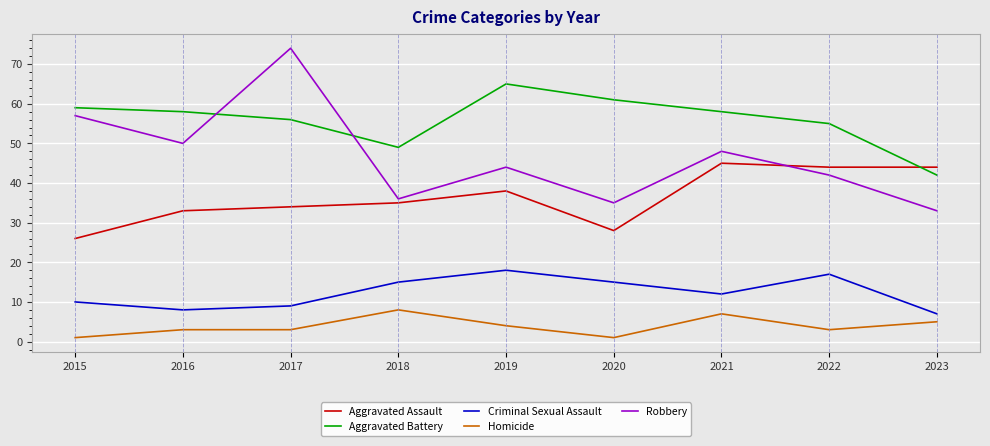

Reading left to right, transcribe all the data shown in this chart.

Aggravated Assault: 2015=26	2016=33	2017=34	2018=35	2019=38	2020=28	2021=45	2022=44	2023=44
Aggravated Battery: 2015=59	2016=58	2017=56	2018=49	2019=65	2020=61	2021=58	2022=55	2023=42
Criminal Sexual Assault: 2015=10	2016=8	2017=9	2018=15	2019=18	2020=15	2021=12	2022=17	2023=7
Homicide: 2015=1	2016=3	2017=3	2018=8	2019=4	2020=1	2021=7	2022=3	2023=5
Robbery: 2015=57	2016=50	2017=74	2018=36	2019=44	2020=35	2021=48	2022=42	2023=33